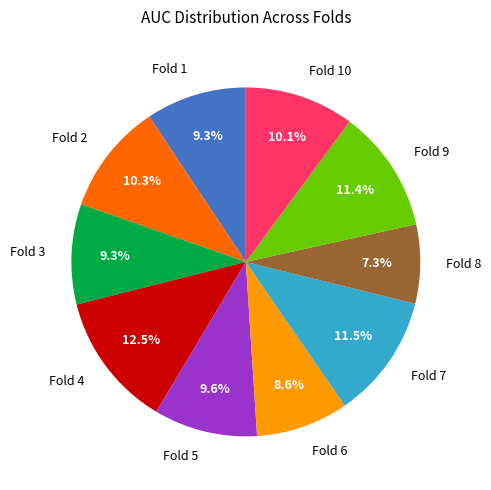

Between Fold 8 and Fold 5, which is larger?

Fold 5